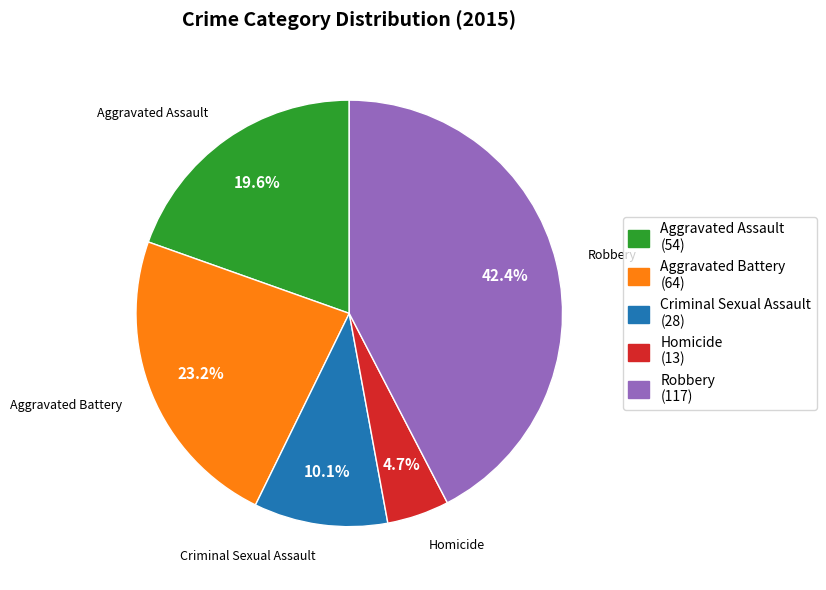

Does Criminal Sexual Assault account for over 50% of the chart?

No